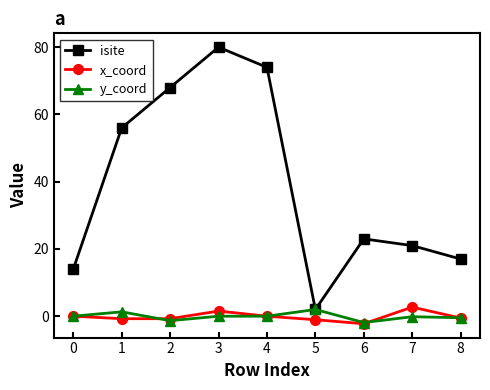

True or false: y_coord has a value of 2.0 at 5.

True